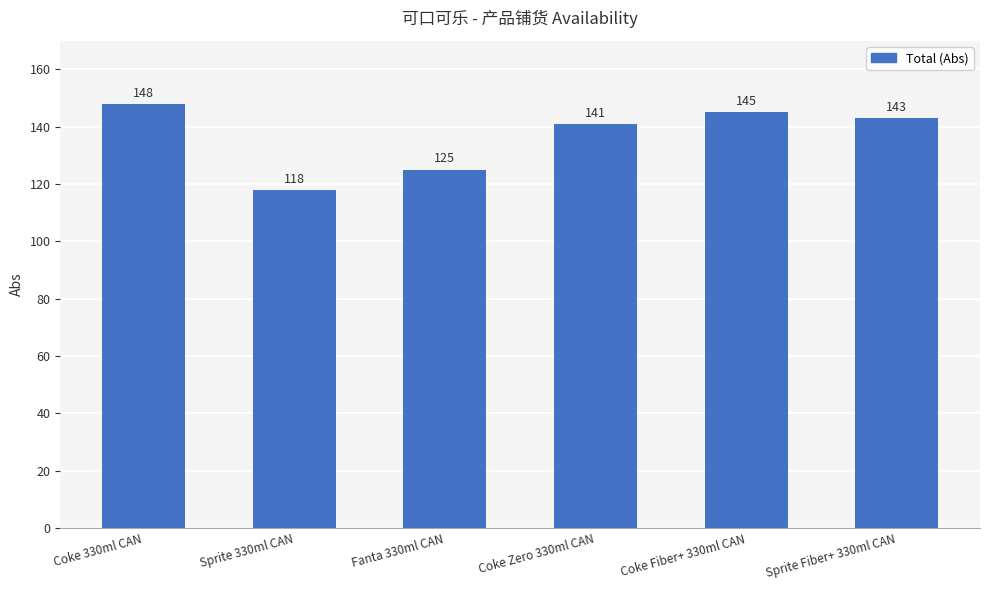

What is the ratio of the value at Fanta 330ml CAN to the value at Coke 330ml CAN?

0.8